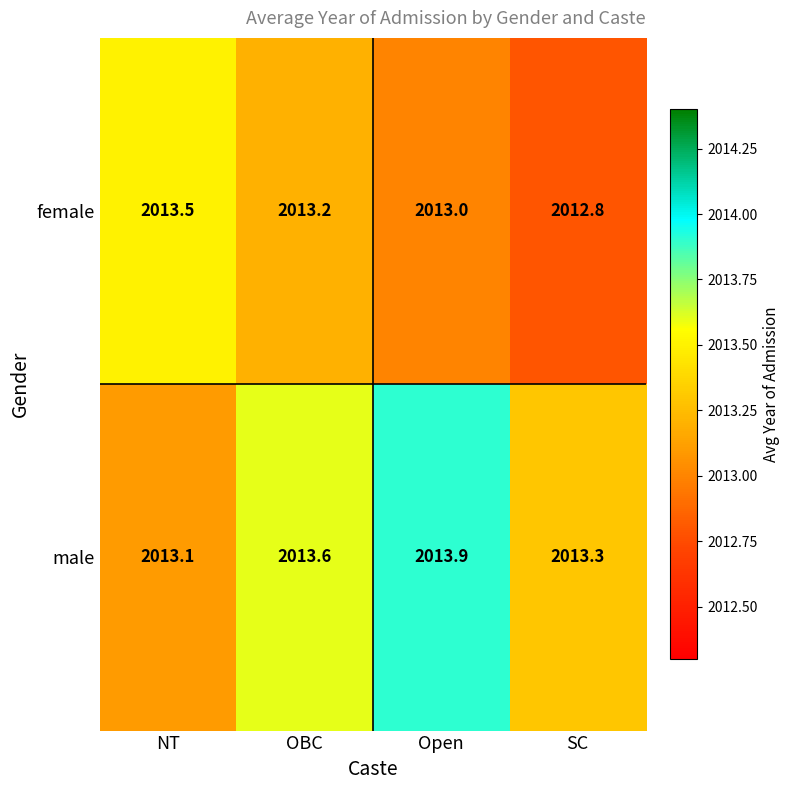

True or false: female has a value of 2012.8 at SC.

True